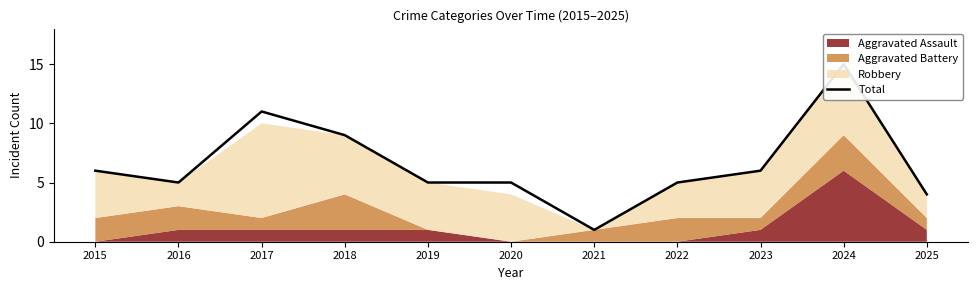

The chart shows a value of 5 at 2016. True or false?

True